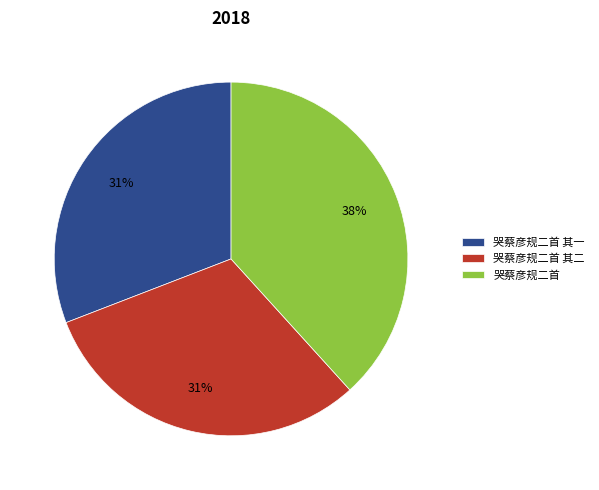

To the nearest percent, what is the combined percentage of 哭蔡彦规二首 其二 and 哭蔡彦规二首?

69%